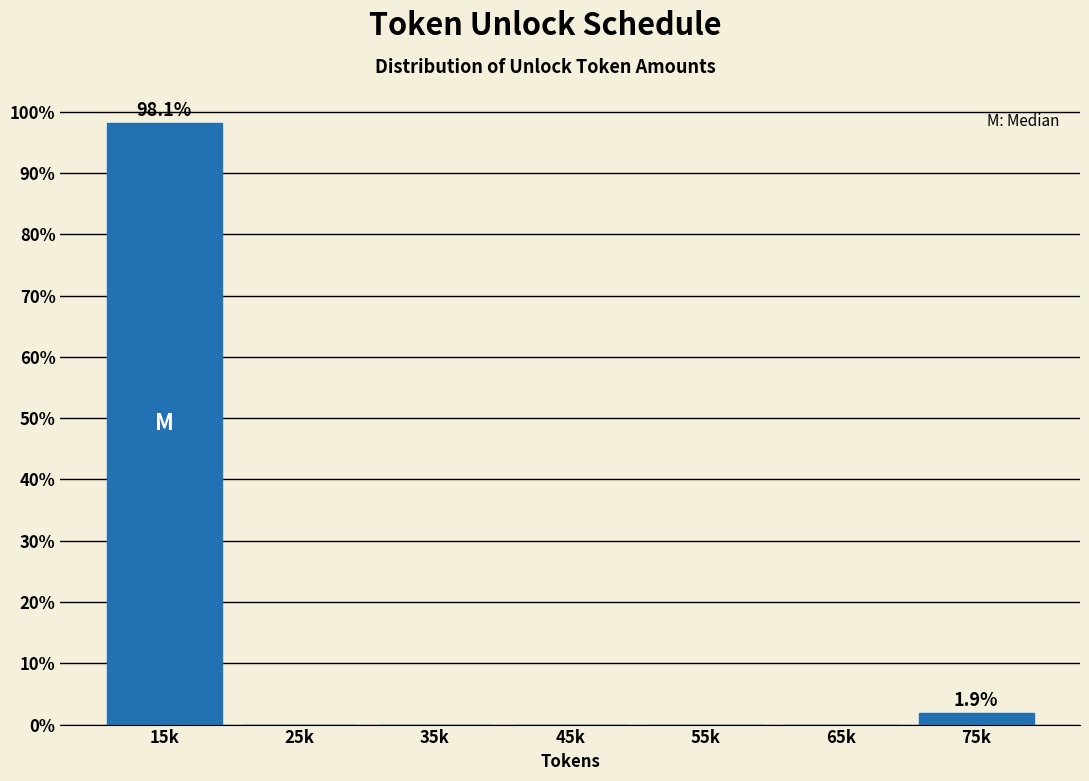

Reading left to right, transcribe all the data shown in this chart.

15k=98.1	25k=0.0	35k=0.0	45k=0.0	55k=0.0	65k=0.0	75k=1.9